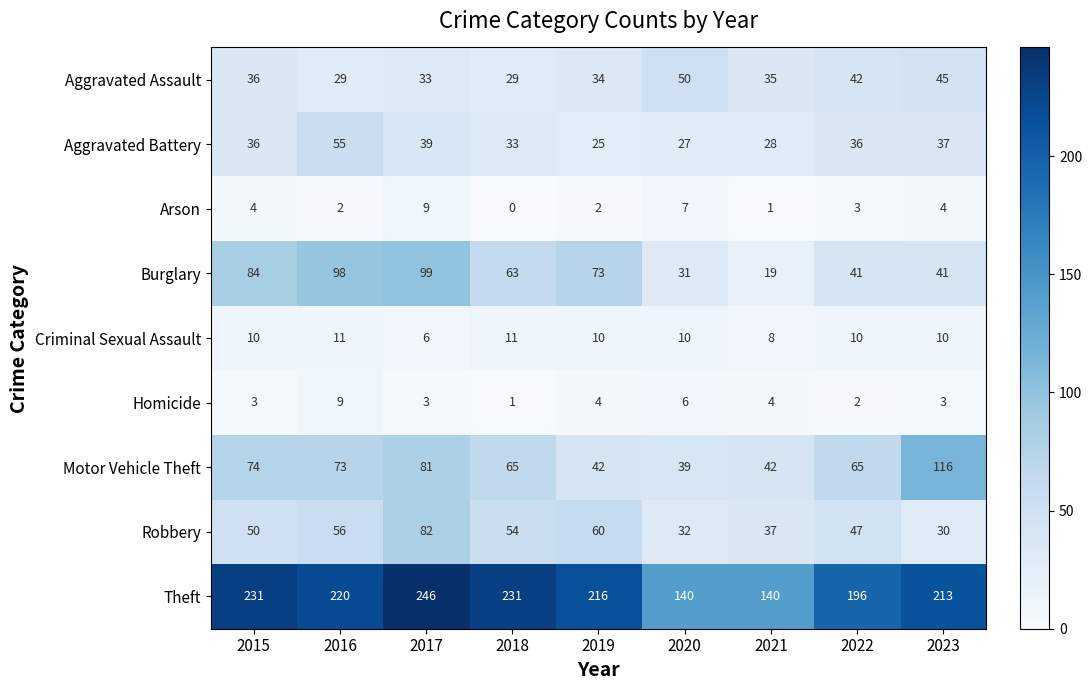

Which series has the largest total across all categories?

Theft